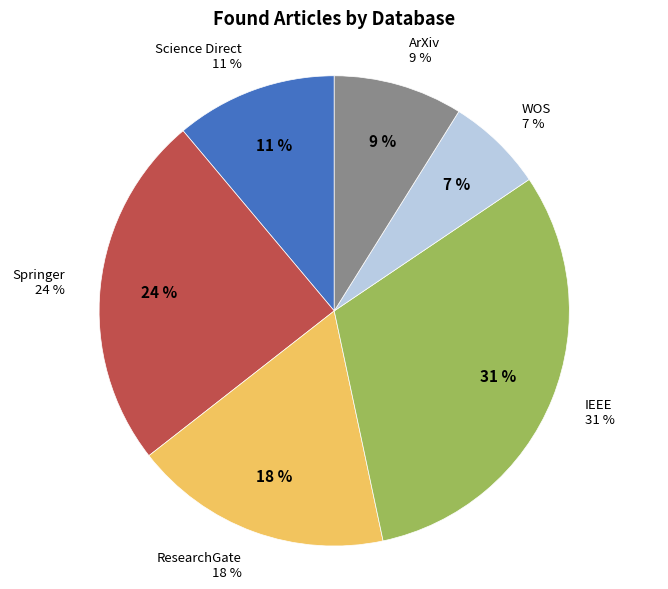

Which slice is the smallest?

WOS